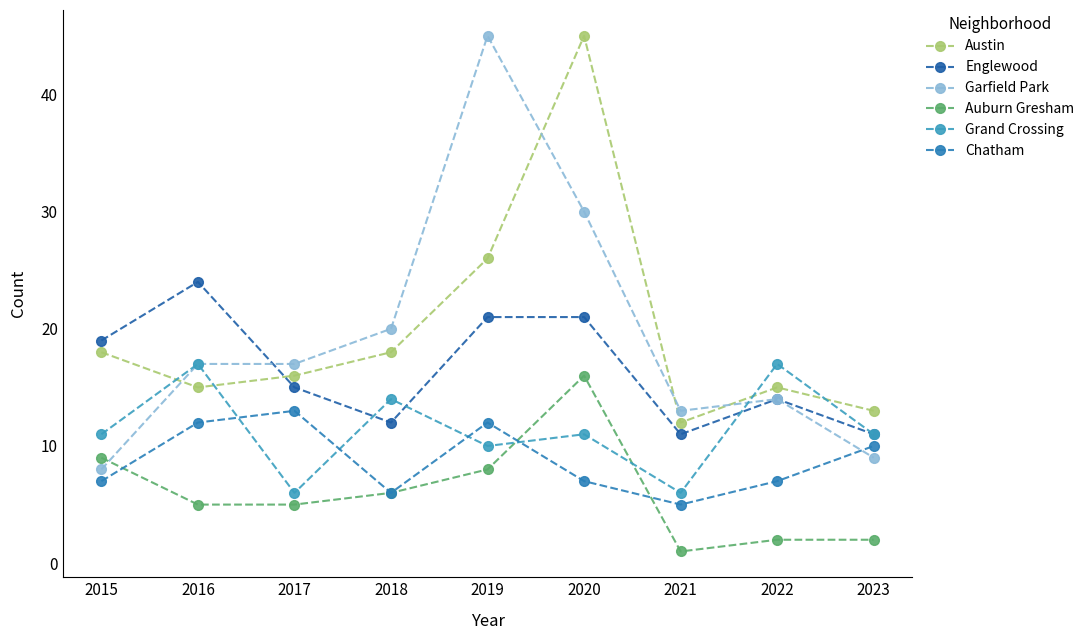

How many lines are shown in the chart?

6